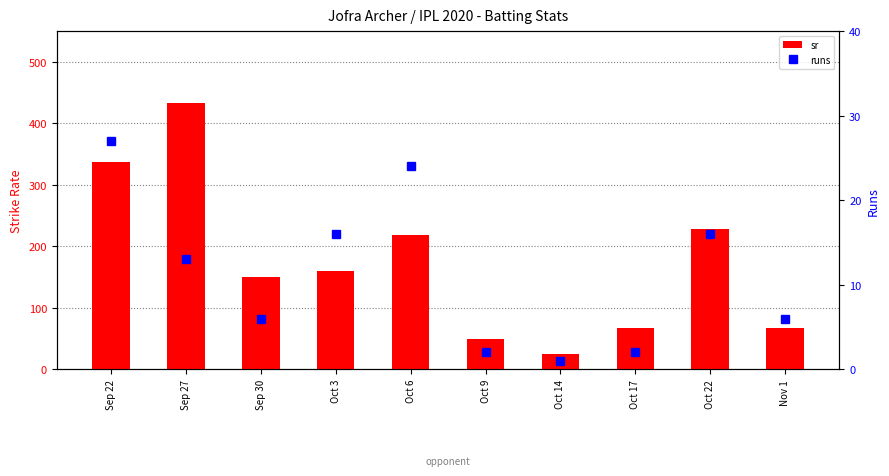

Reading left to right, transcribe all the data shown in this chart.

sr: Sep 22=337.5	Sep 27=433.3	Sep 30=150.0	Oct 3=160.0	Oct 6=218.2	Oct 9=50.0	Oct 14=25.0	Oct 17=66.7	Oct 22=228.6	Nov 1=66.7
runs: Sep 22=27.0	Sep 27=13.0	Sep 30=6.0	Oct 3=16.0	Oct 6=24.0	Oct 9=2.0	Oct 14=1.0	Oct 17=2.0	Oct 22=16.0	Nov 1=6.0